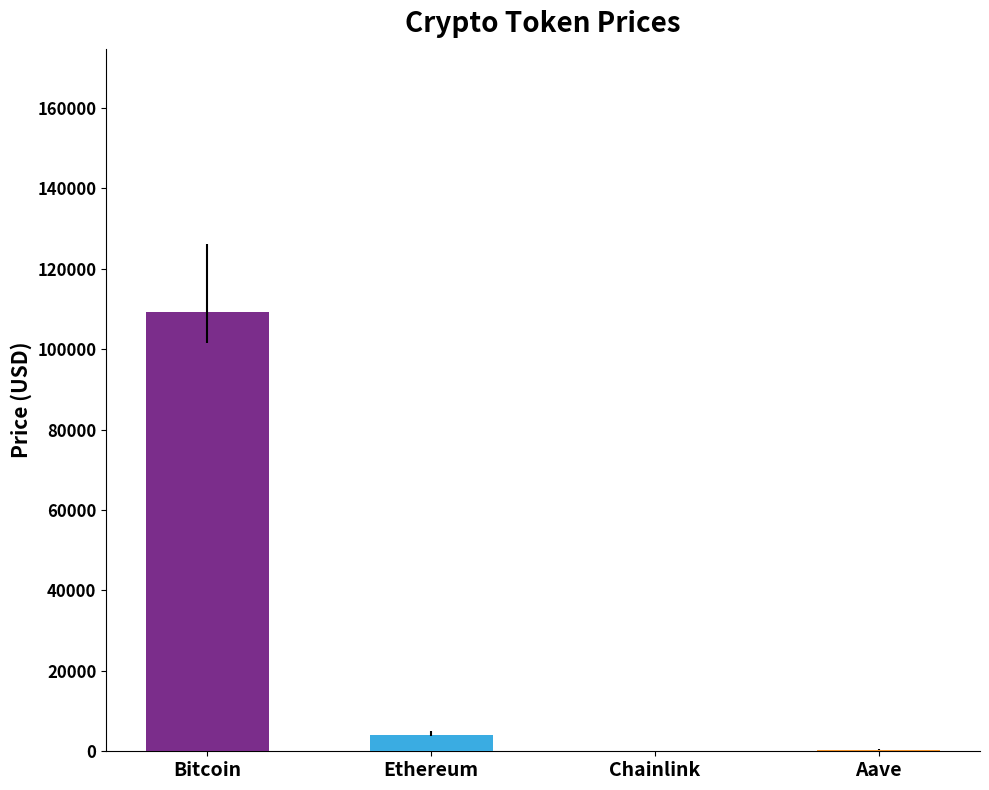

What is the label of the 4th bar from the right?

Bitcoin